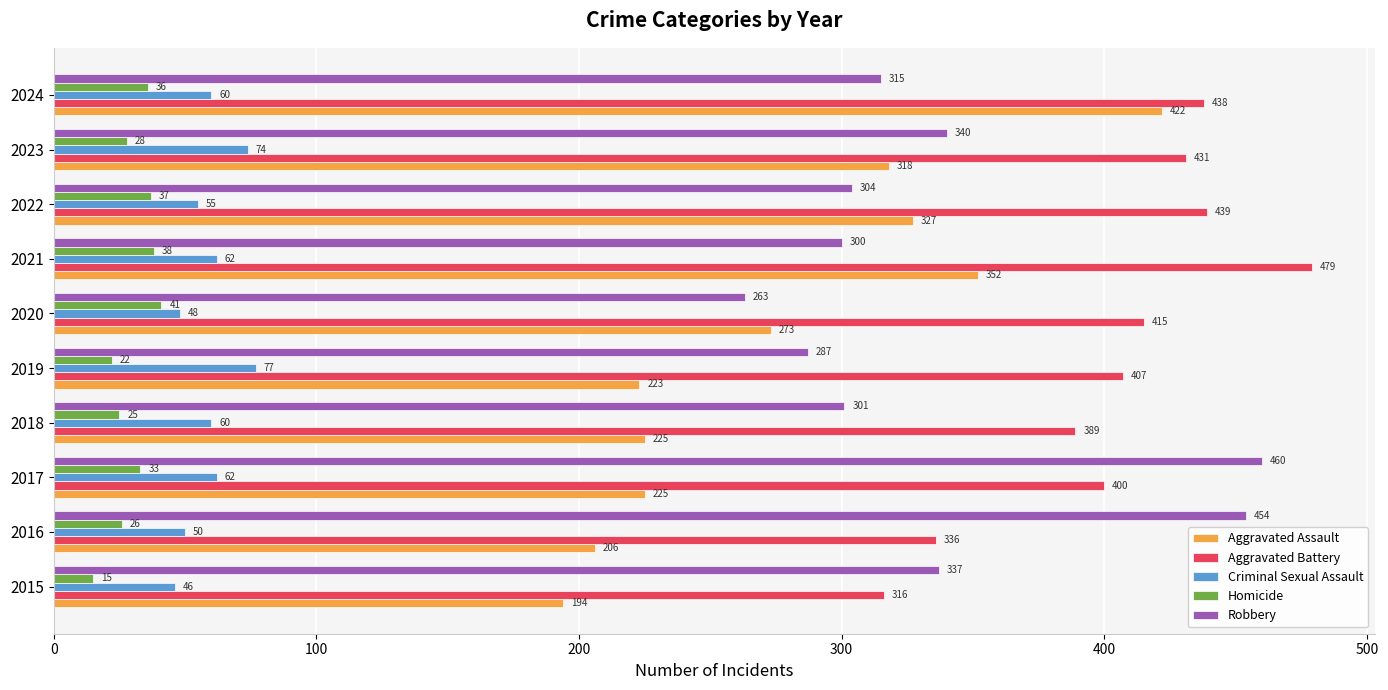

Which series has the largest range (max minus min)?

Aggravated Assault